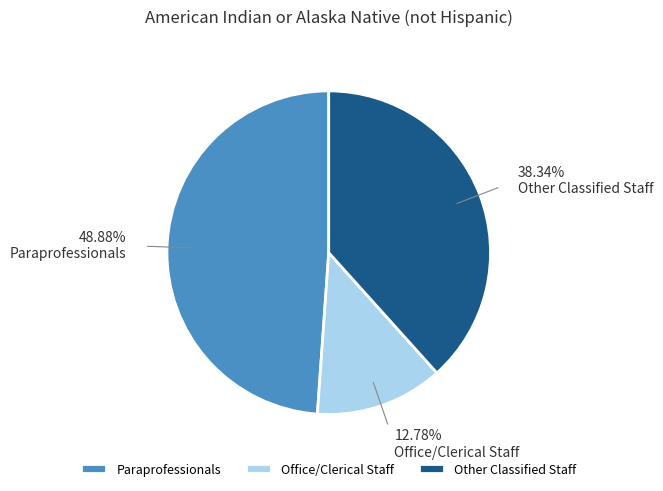

How many slices are in this pie chart?

3